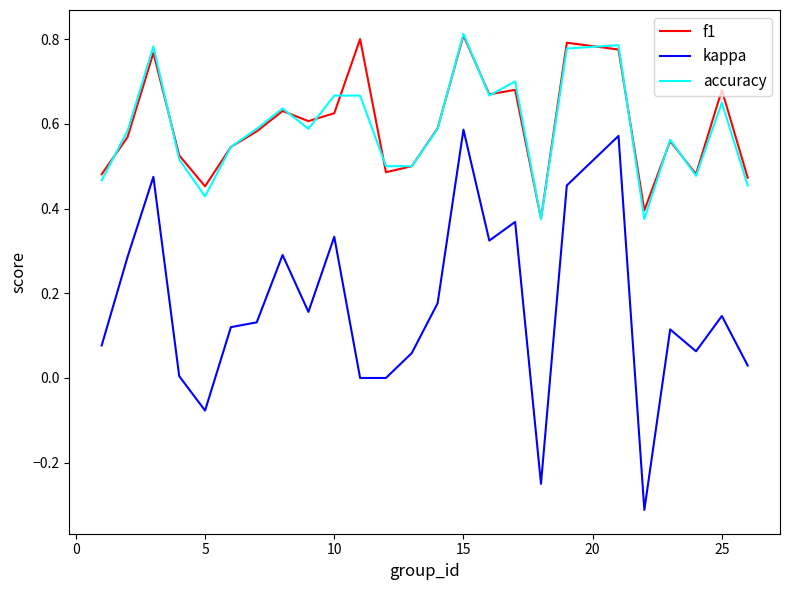

True or false: kappa and accuracy cross at least once.

False